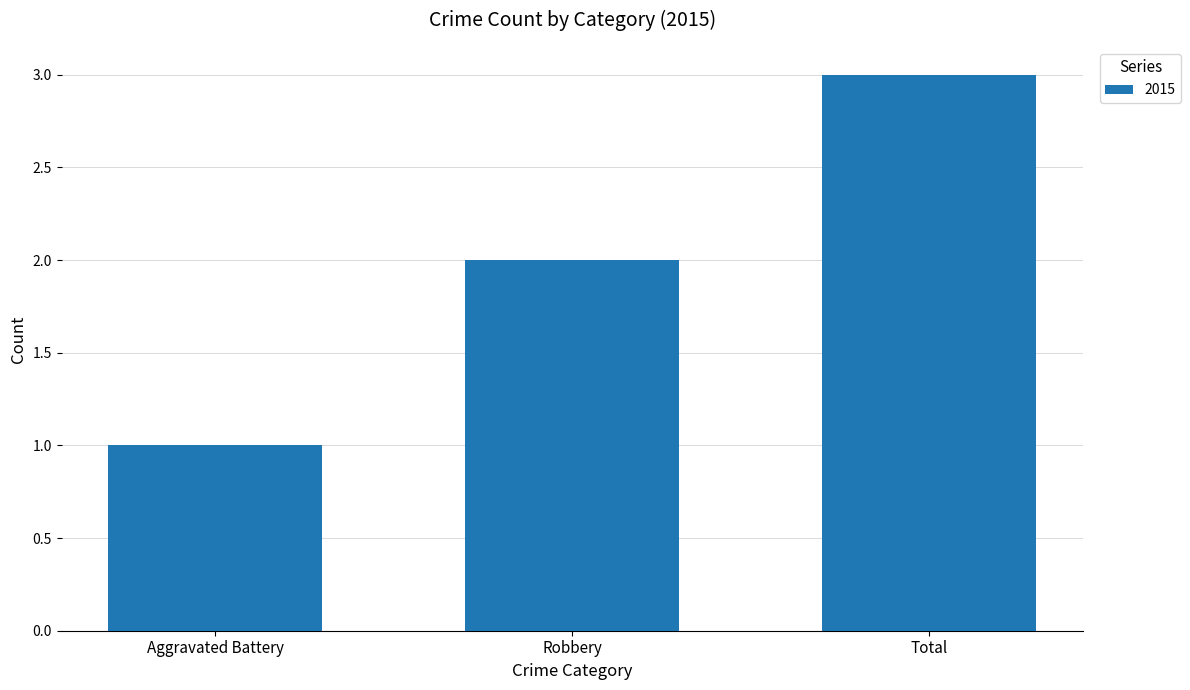

Approximately how many times larger is the value at Robbery compared to Total?

0.7